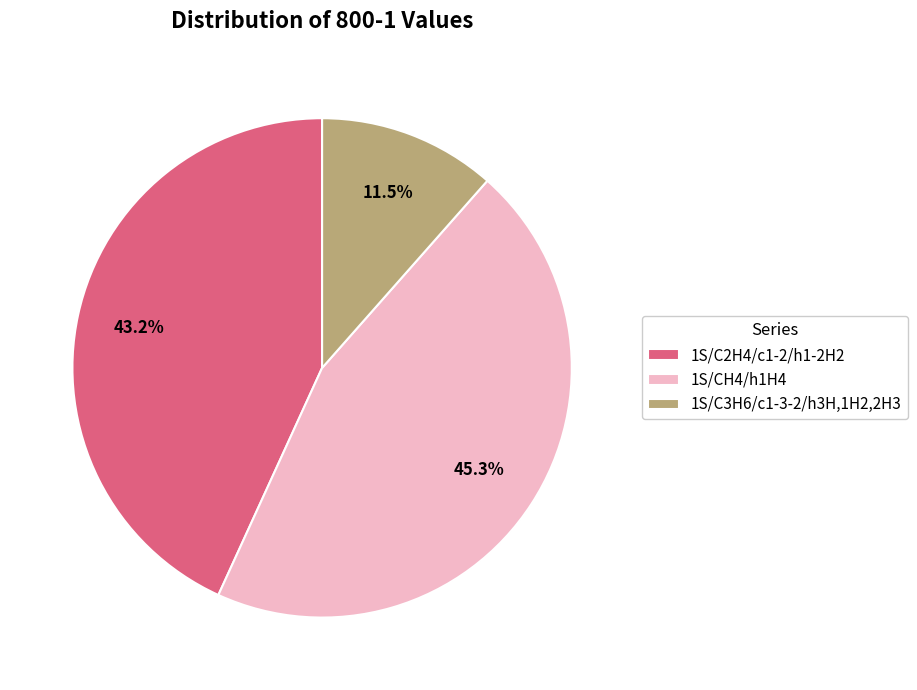

Does 1S/C3H6/c1-3-2/h3H,1H2,2H3 represent more than half of the total?

No